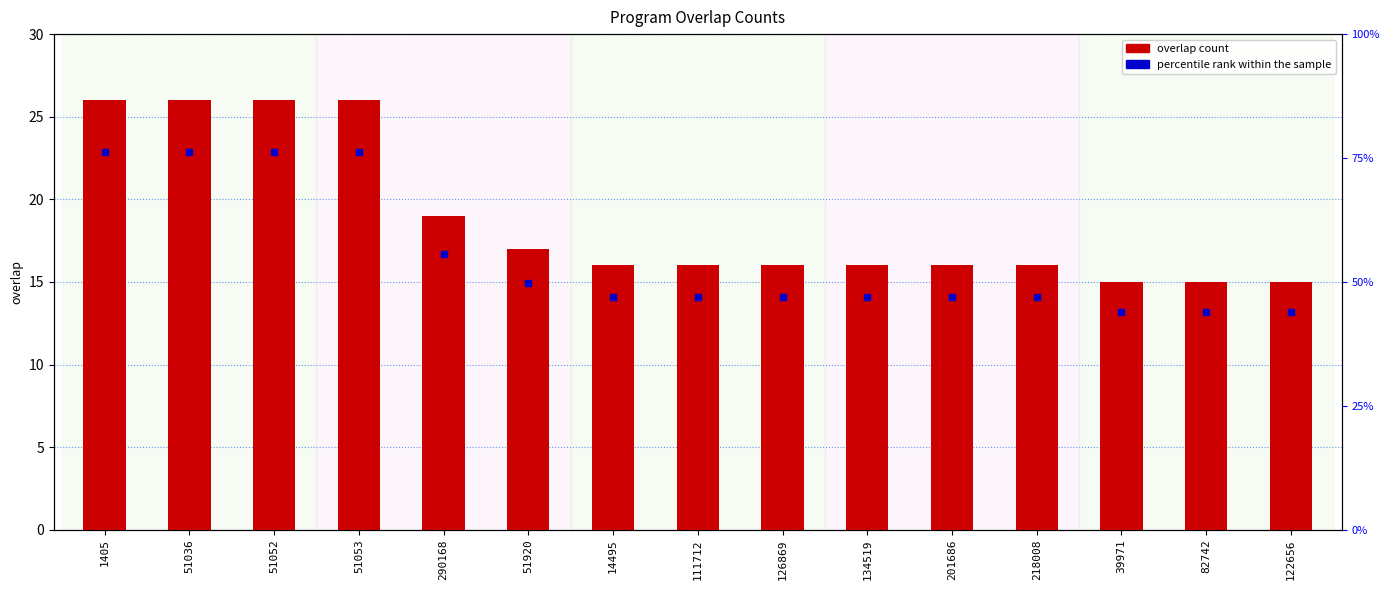

Which series reaches the minimum Y coordinate?

percentile rank within the sample